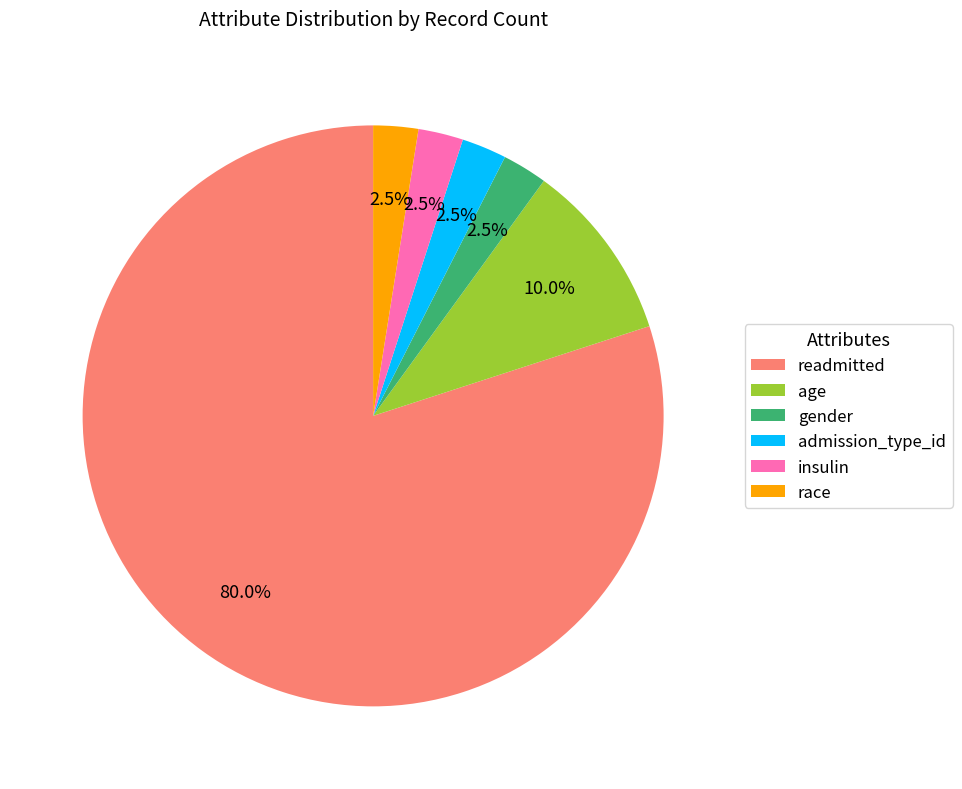

Combined, do admission_type_id and gender account for over 50%?

No